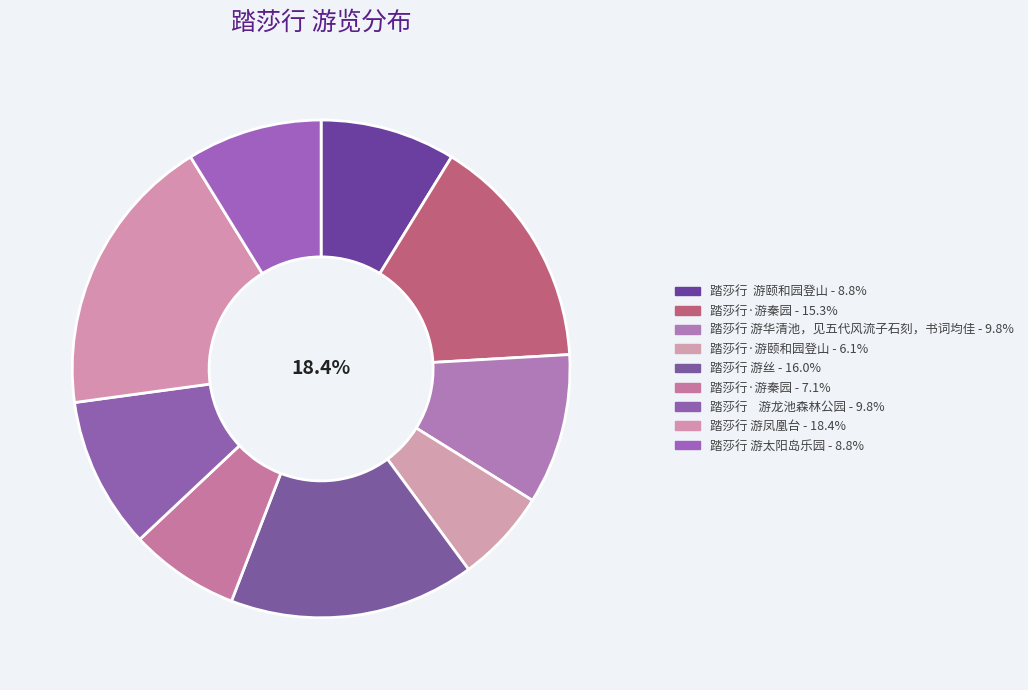

Rank the categories by value from lowest to highest.

踏莎行·游颐和园登山, 踏莎行·游秦园, 踏莎行  游颐和园登山, 踏莎行 游太阳岛乐园, 踏莎行 游华清池，见五代风流子石刻，书词均佳, 踏莎行    游龙池森林公园, 踏莎行·游秦园, 踏莎行 游丝, 踏莎行 游凤凰台